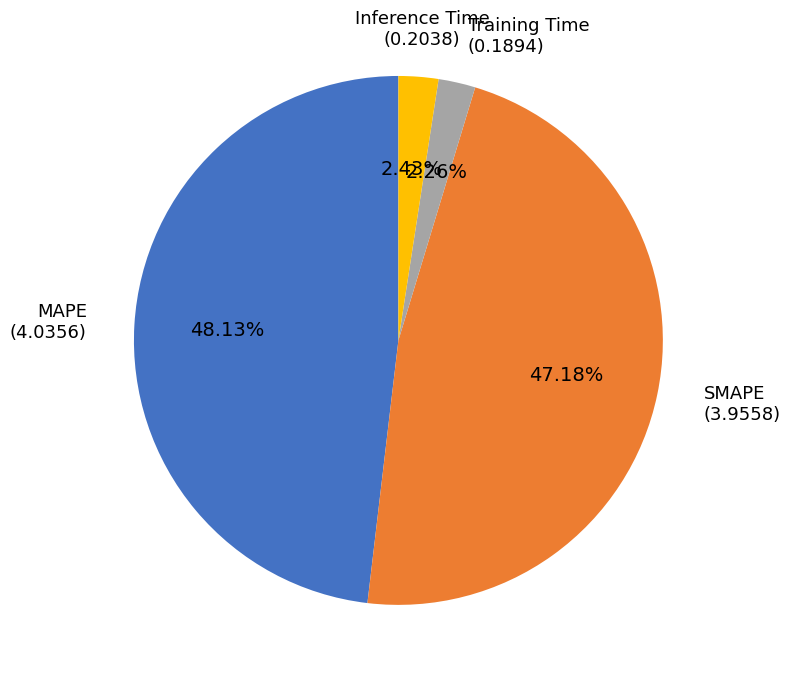

How many segments does this pie chart have?

4